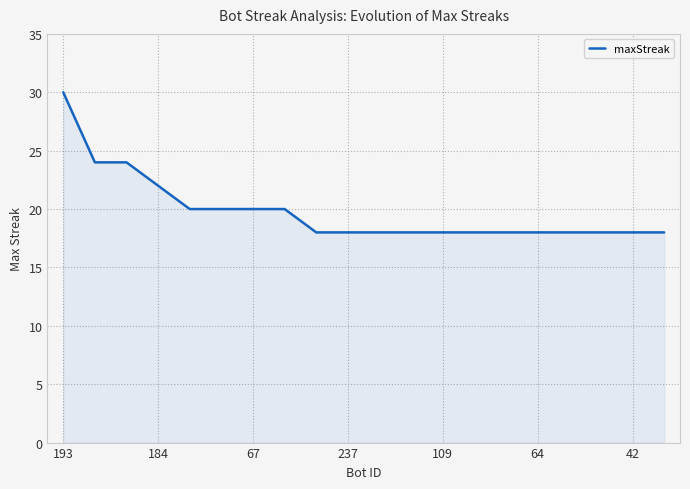

What is the greatest value displayed?

30